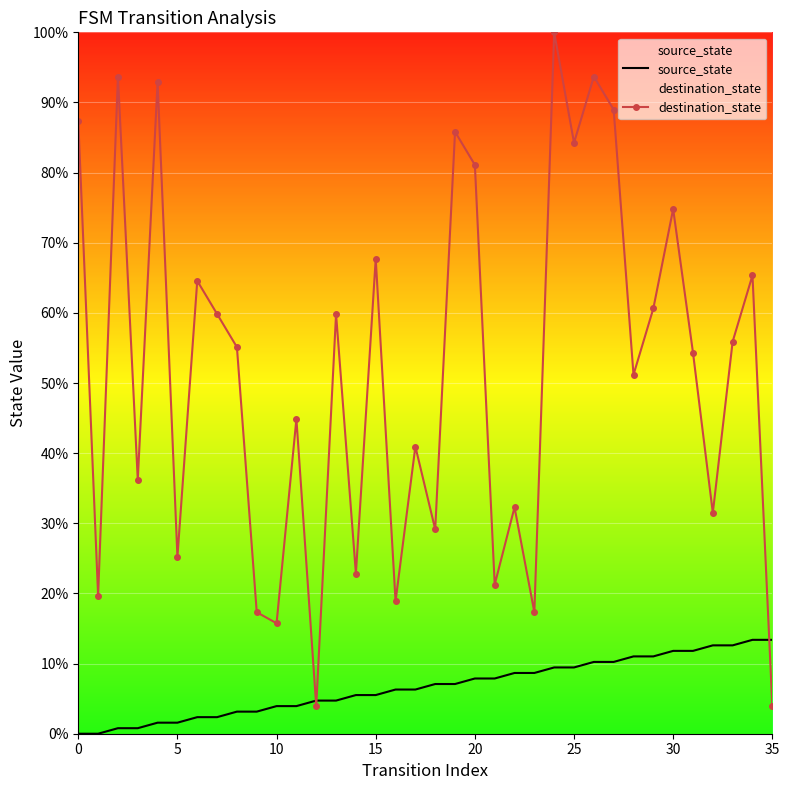

Which series changed the most between 16 and 25?

destination_state